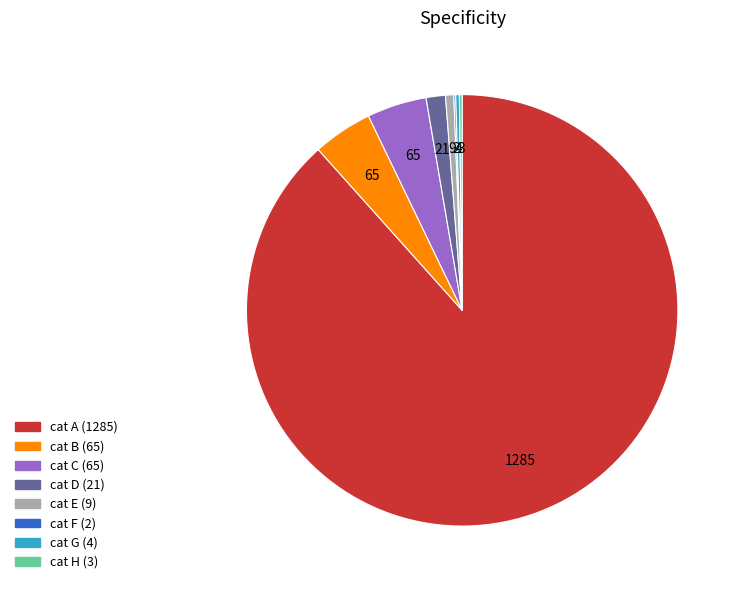

Between cat D (21) and cat C (65), which is larger?

cat C (65)